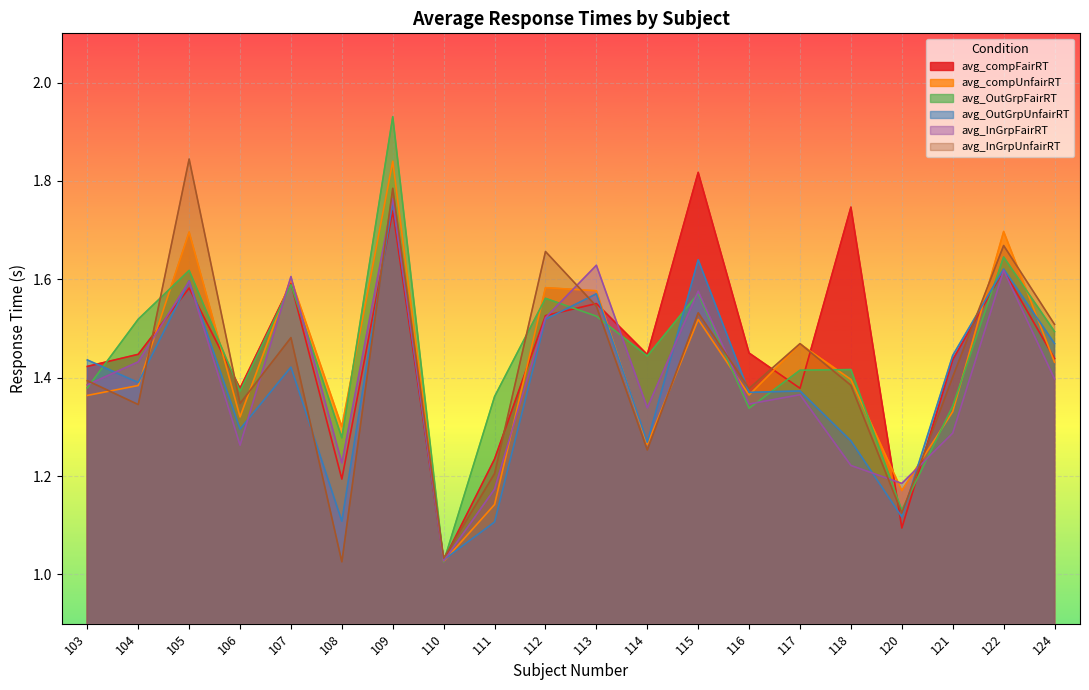

What is the highest value of the avg_InGrpFairRT series?

1.8